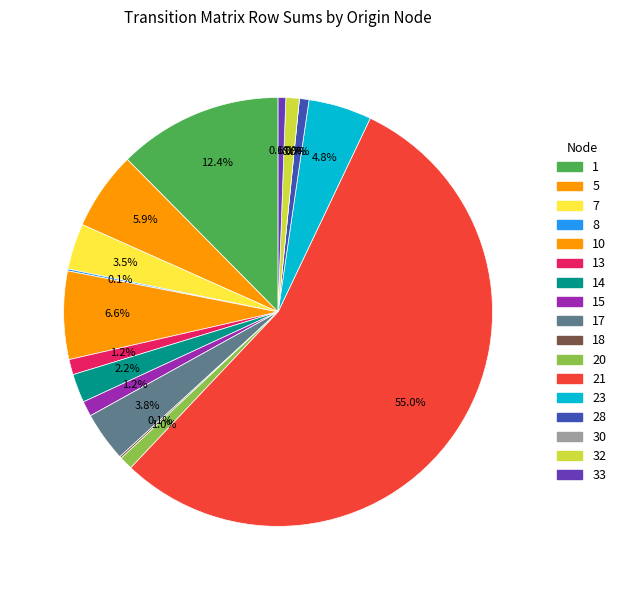

Rank the categories by value from highest to lowest.

21, 1, 10, 5, 23, 17, 7, 14, 13, 15, 20, 32, 28, 33, 8, 18, 30